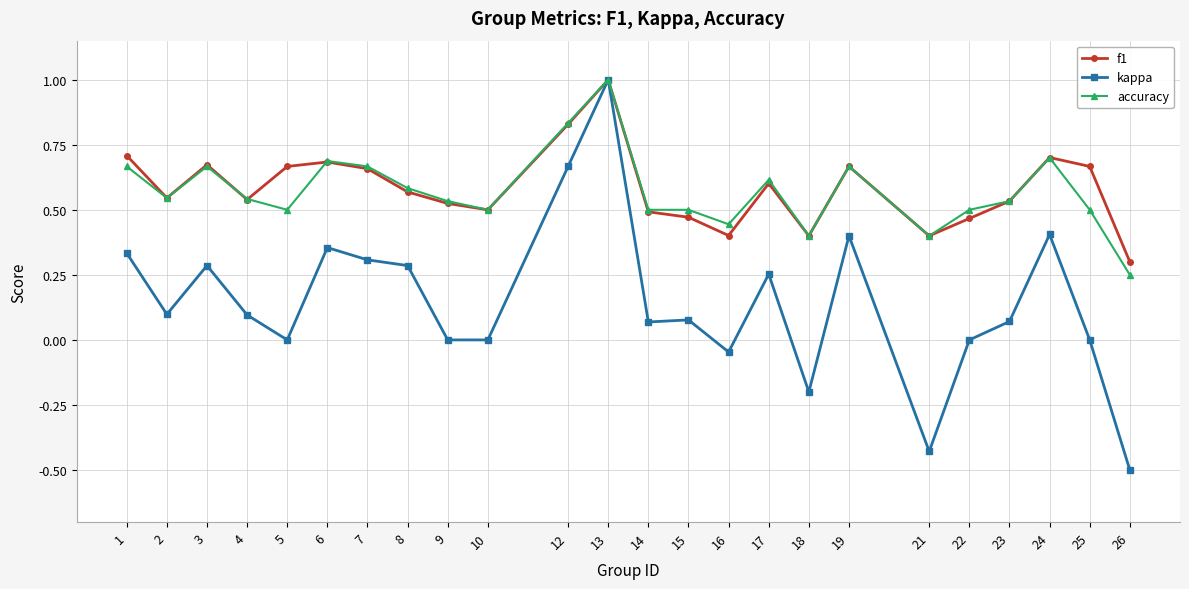

What is the total value across all series at 6?

1.7